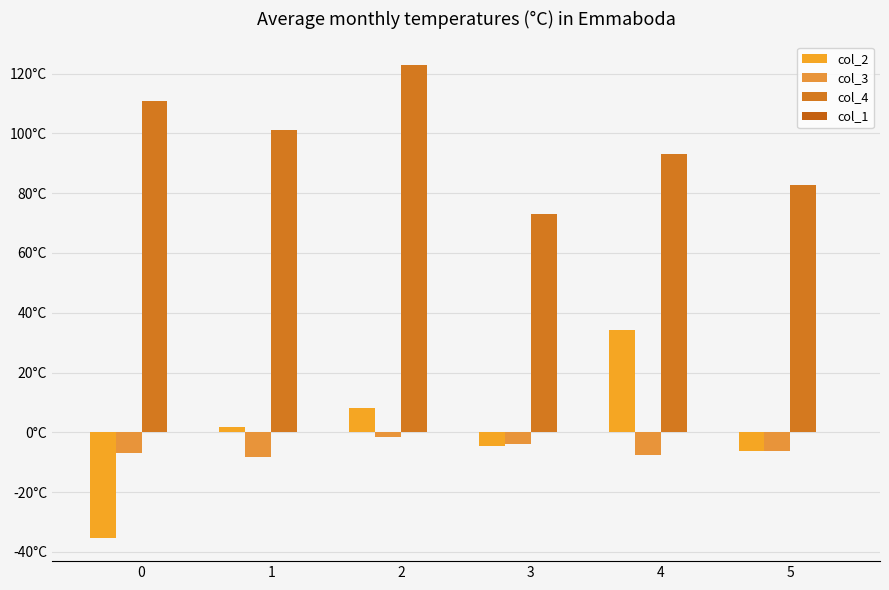

Does the chart contain stacked bars?

No